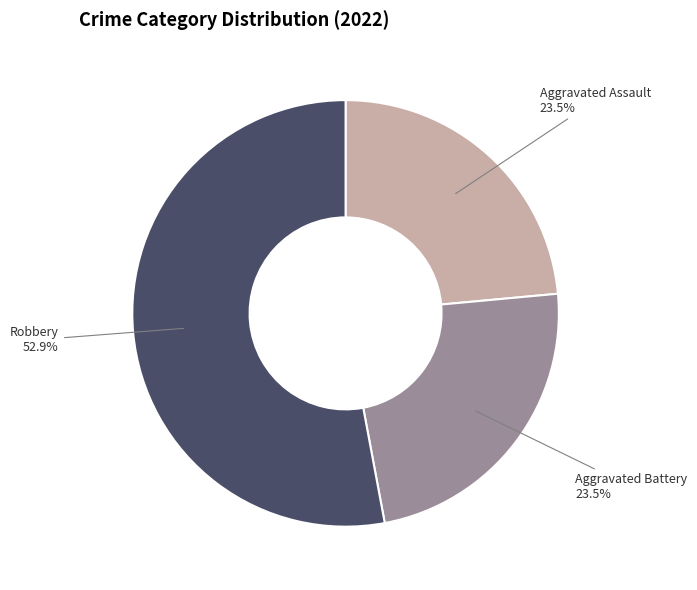

Approximately how many times larger is the value at Aggravated Assault compared to Aggravated Battery?

1.0